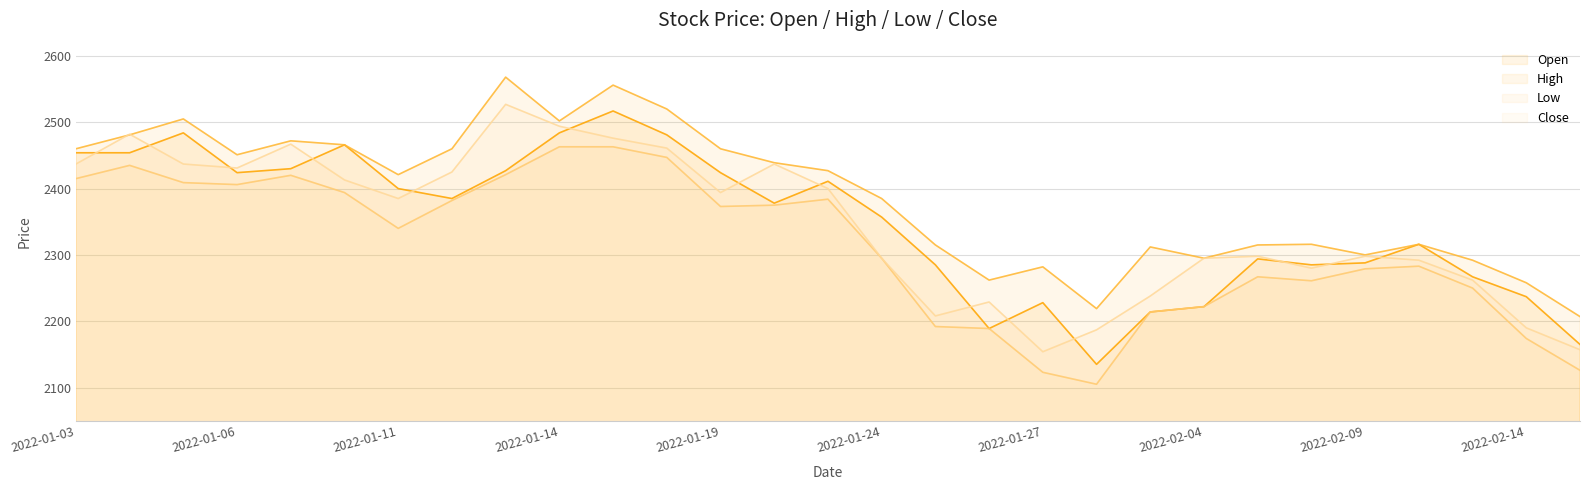

What is the label of the 21st point from the right?

2022-01-13